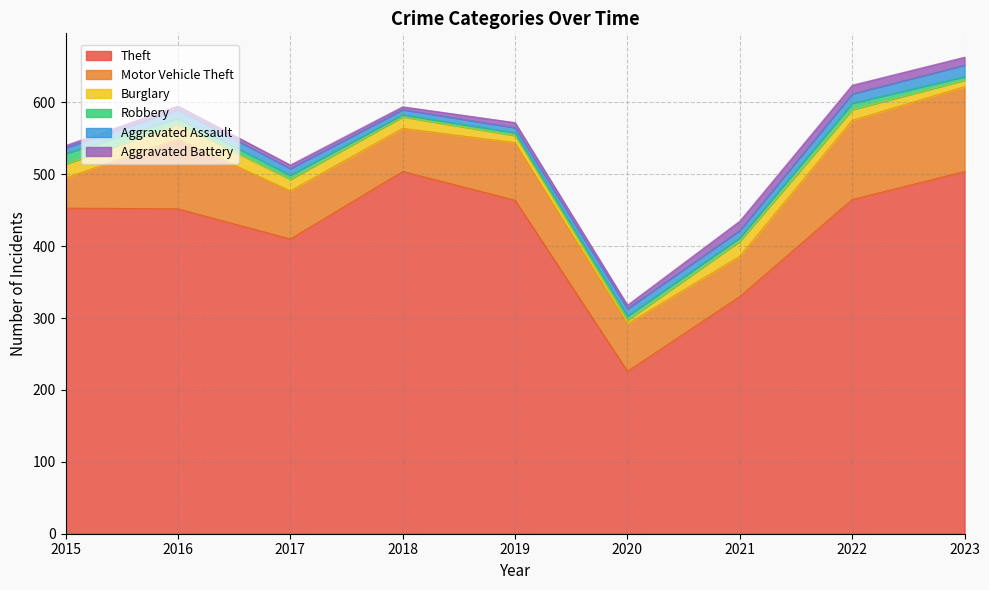

What are all the series names shown in the legend?

Theft, Motor Vehicle Theft, Burglary, Robbery, Aggravated Assault, Aggravated Battery